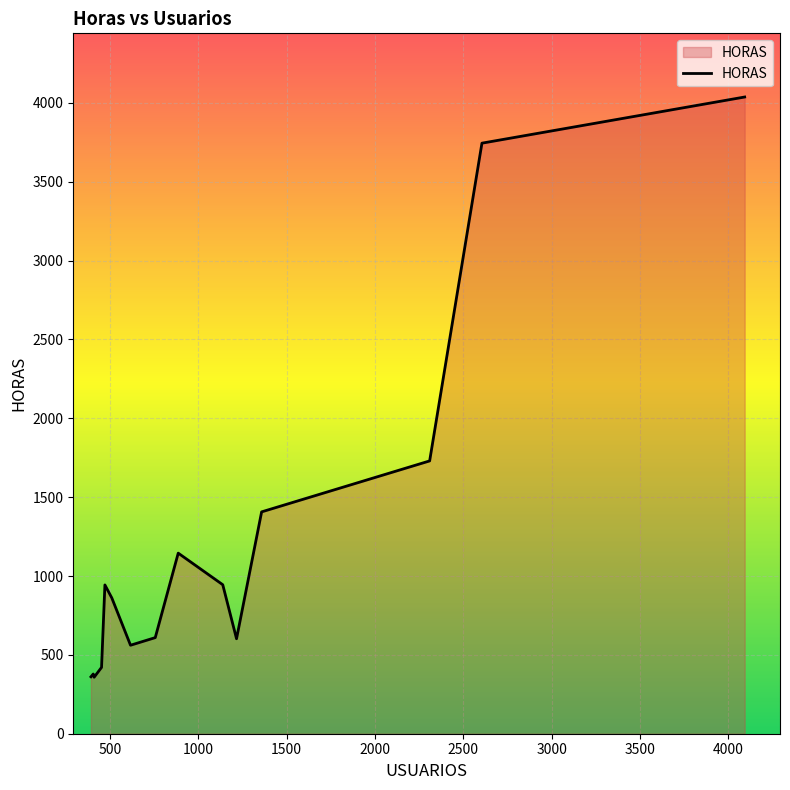

What is the smallest value displayed?

358.1